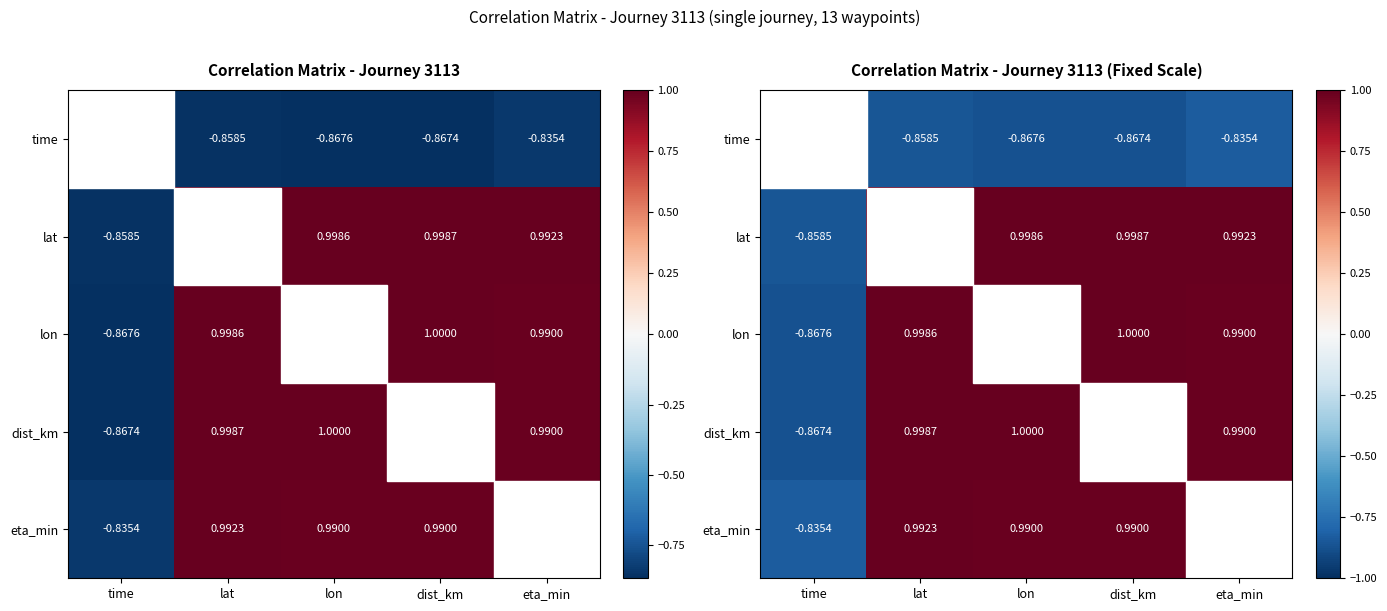

How many data points in lat are less than 0?

1